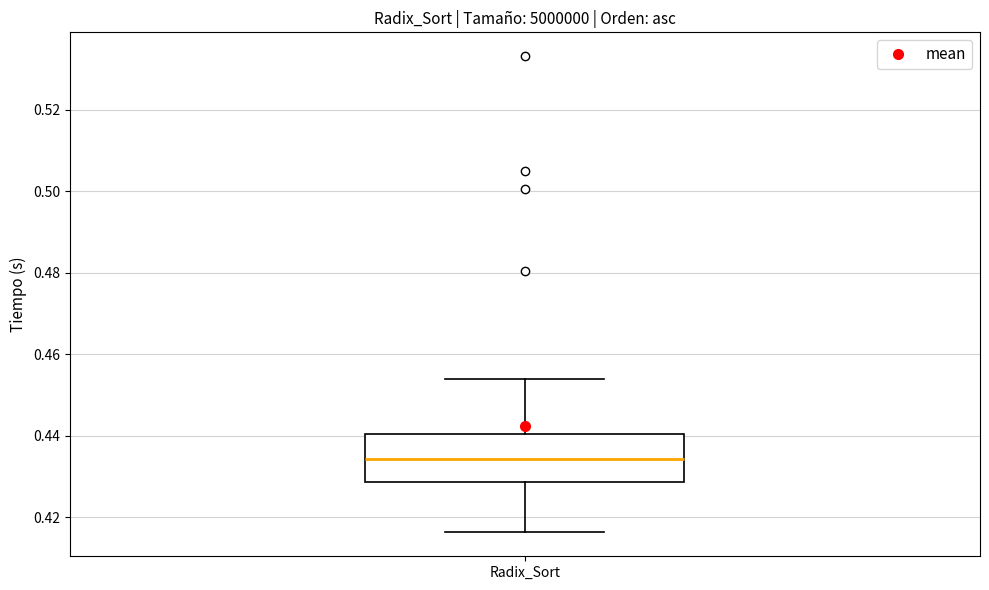

Read this box plot against the y-axis: the position of the median line, the range covered by the box, and the ends of both whiskers. The values are not printed on the chart, so give them approximately, as read against the axis.

median 0.434, box 0.428 to 0.440, whiskers 0.416 to 0.454